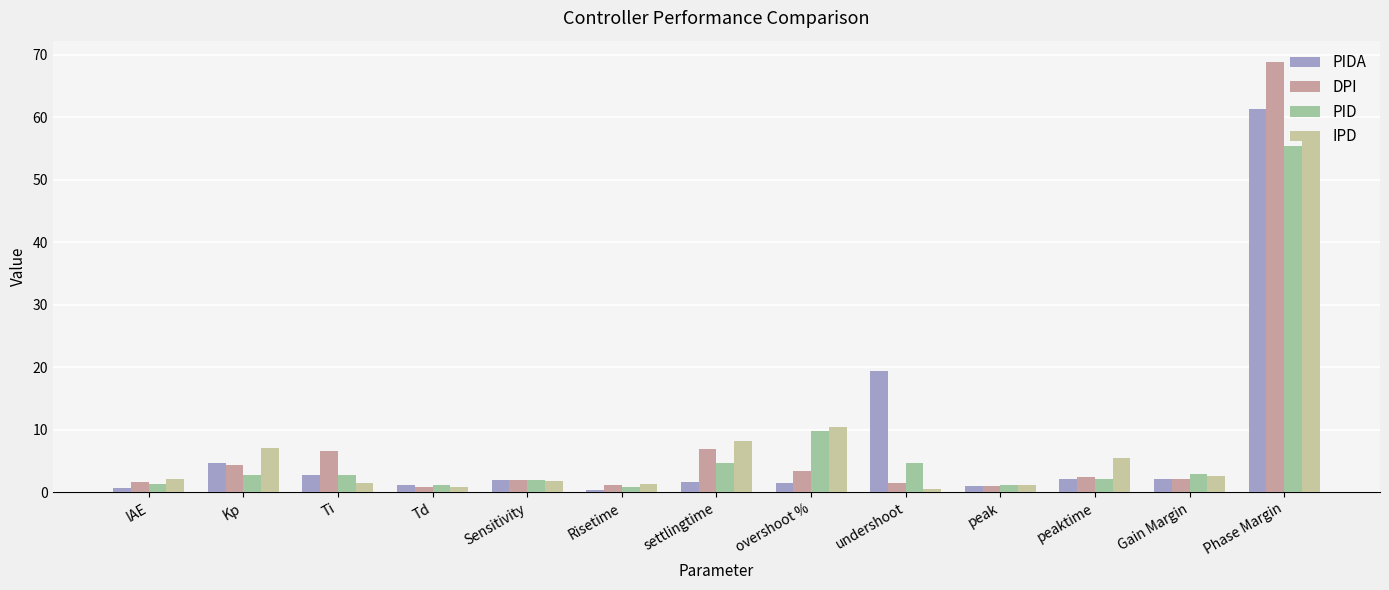

At which label does DPI first exceed 2?

Kp